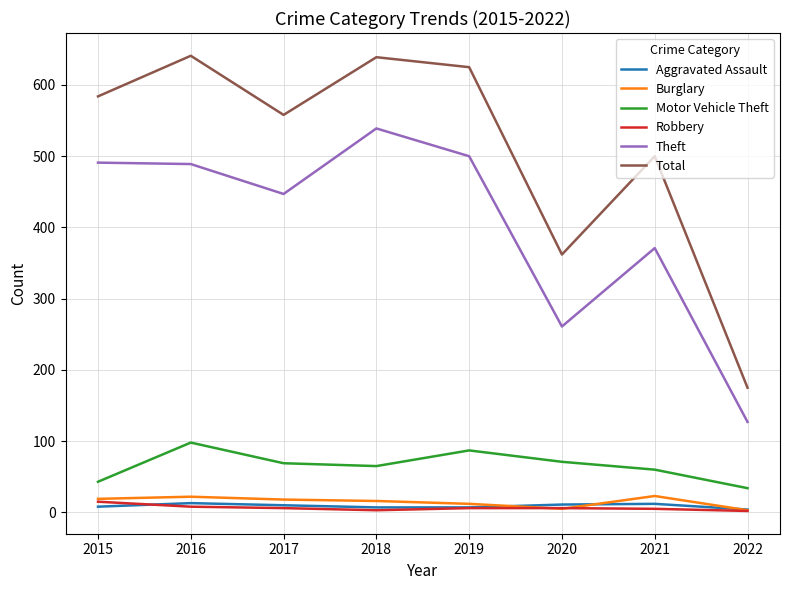

What is the sum of the Aggravated Assault values at 2016 and 2017?

23